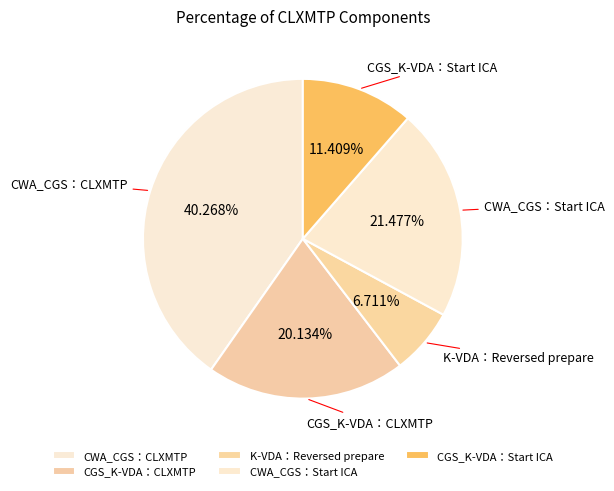

Is there any slice that represents more than half of the pie?

No